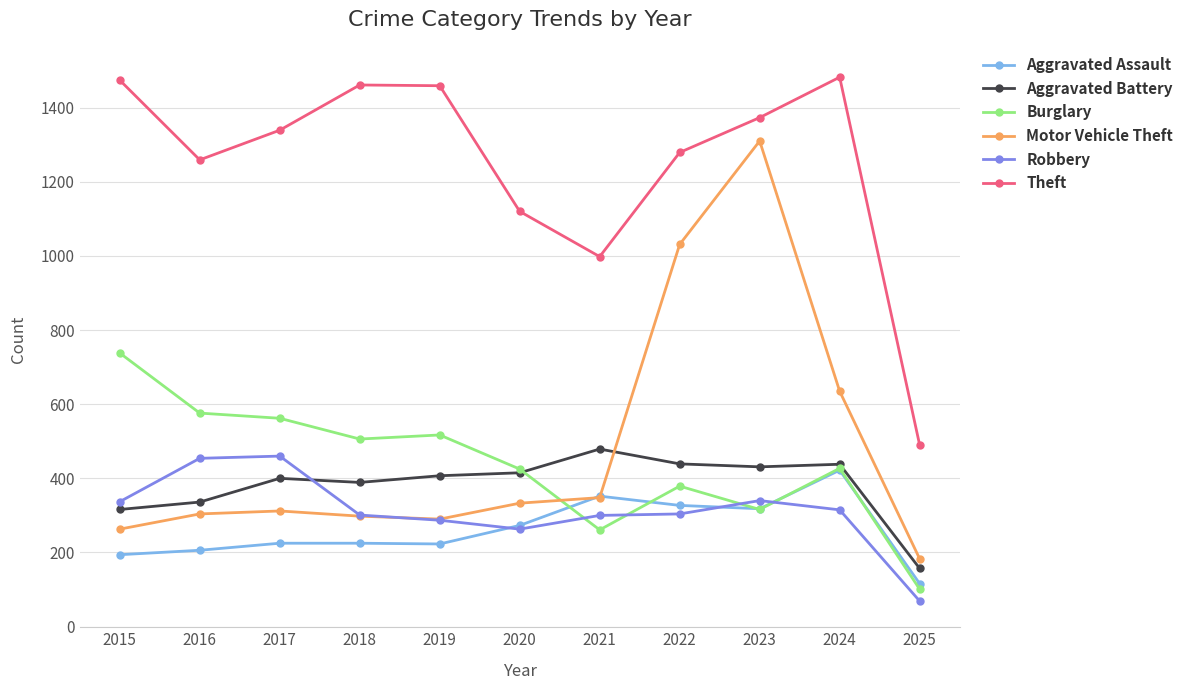

Is the value of Robbery at 2019 greater than the value of Burglary at 2020?

No